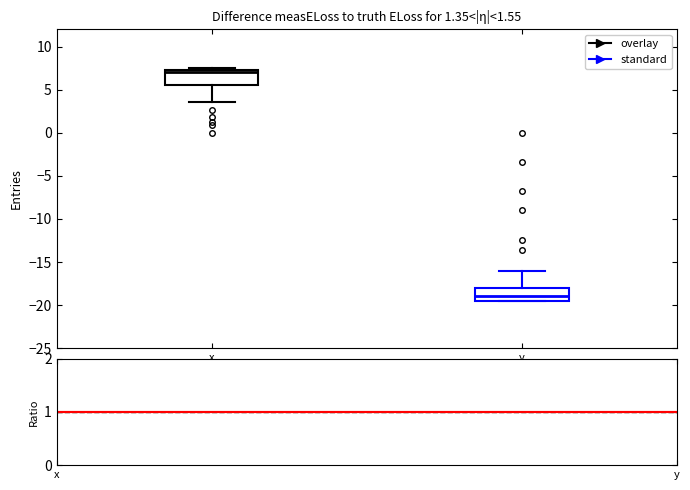

Reading left to right, transcribe this box plot: for each box, give where its median line is, the range the box spans, and where its two whiskers end, as read against the y-axis. The values are not printed on the chart, so give them approximately, as read against the axis.

x: median 7.0, box 5.5 to 7.5, whiskers 3.5 to 7.5 (just above the box's upper edge)
y: median -19.0, box -19.5 to -18.0, whiskers -19.5 to -16.0